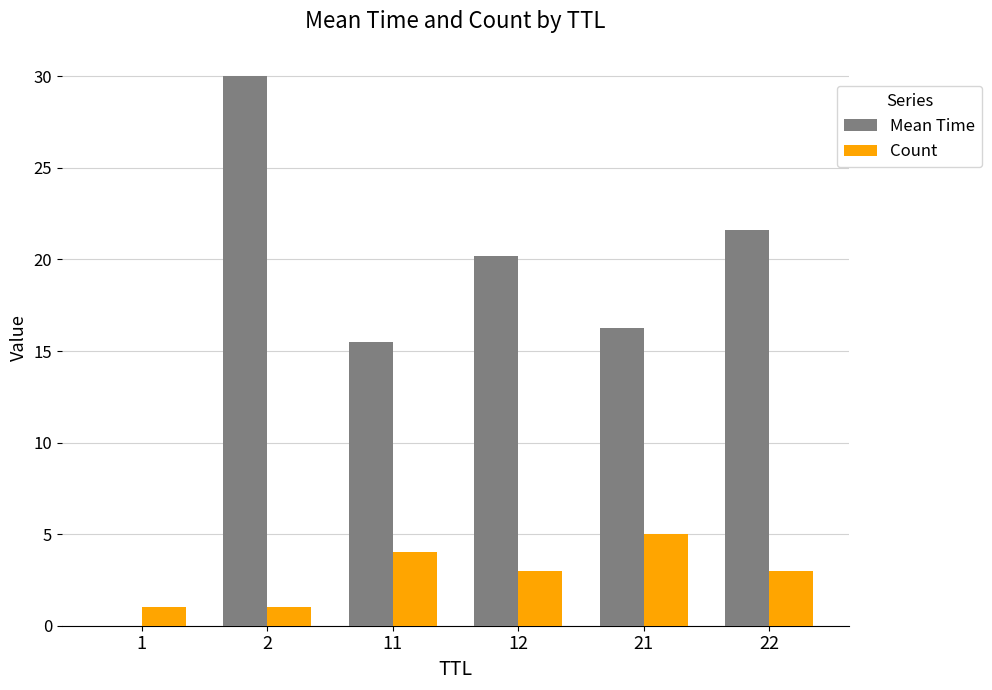

Which series changed the most between 2 and 22?

Mean Time